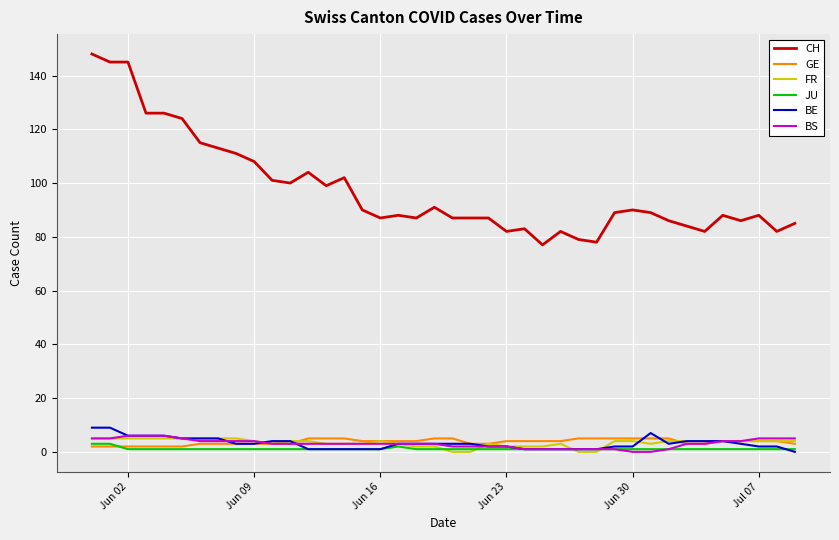

True or false: JU and CH cross at least once.

False